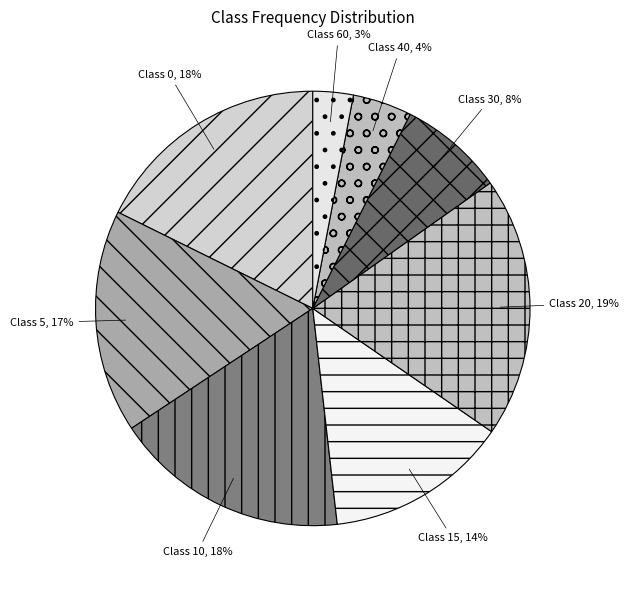

Combined, do Class 30 and Class 0 account for over 50%?

No